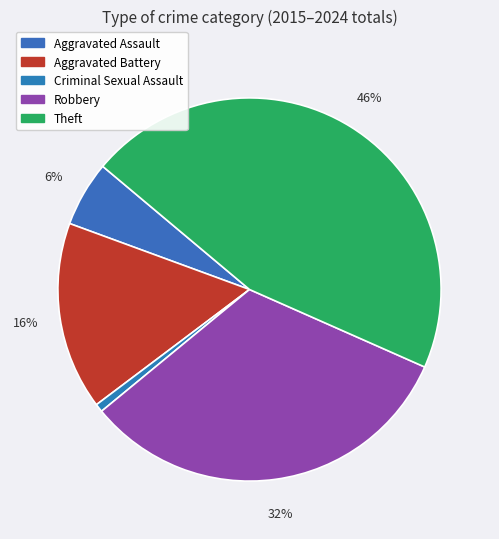

To the nearest percent, what portion does Aggravated Battery represent?

16%